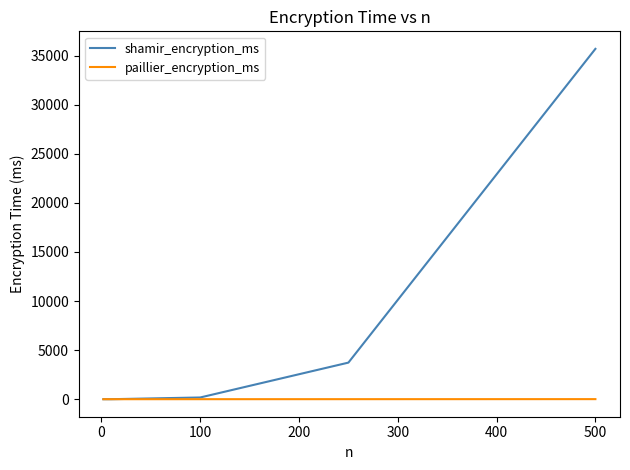

What is the greatest value displayed?

35700.6